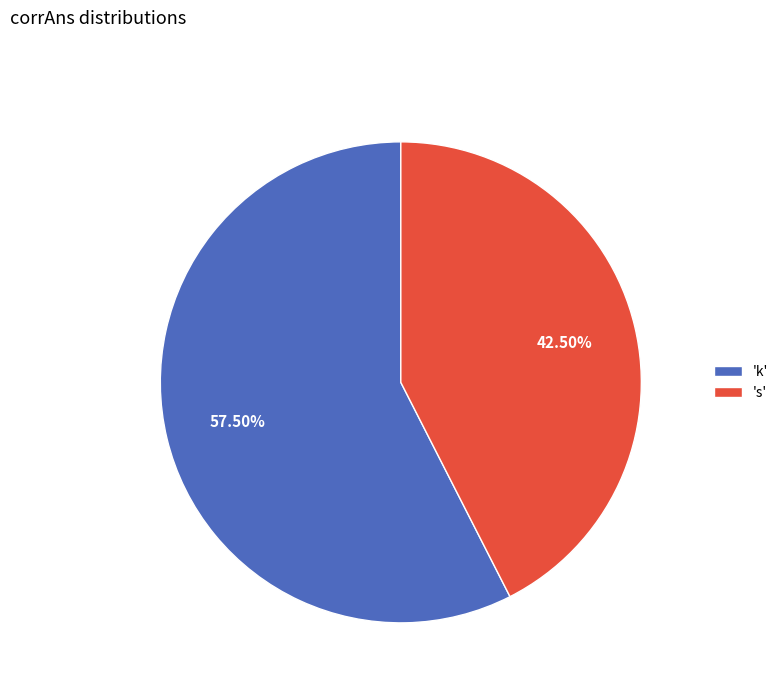

Is the sum of 'k' and 's' greater than half?

Yes